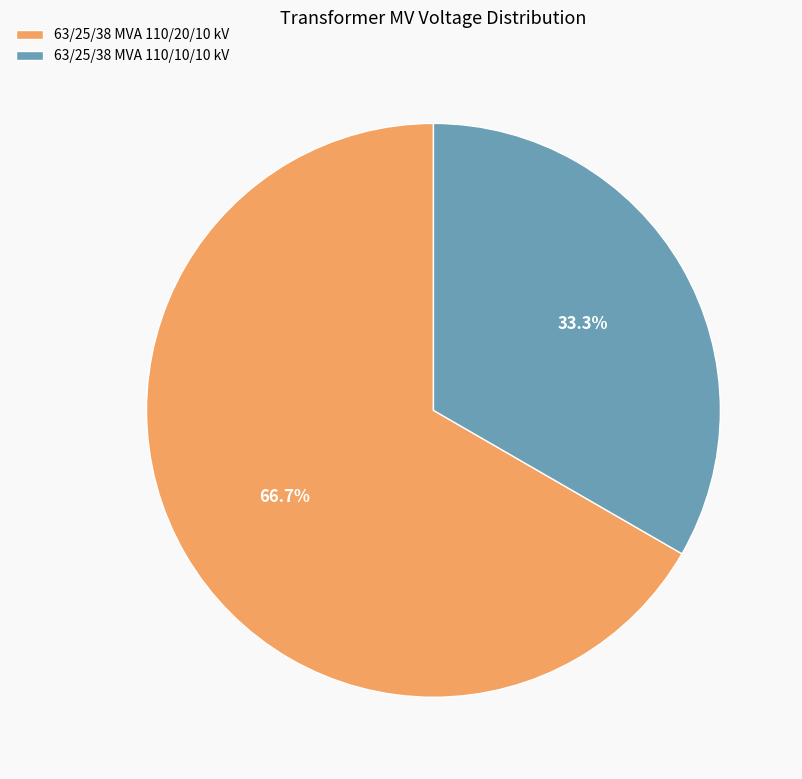

What is the smallest slice in the pie chart?

63/25/38 MVA 110/10/10 kV